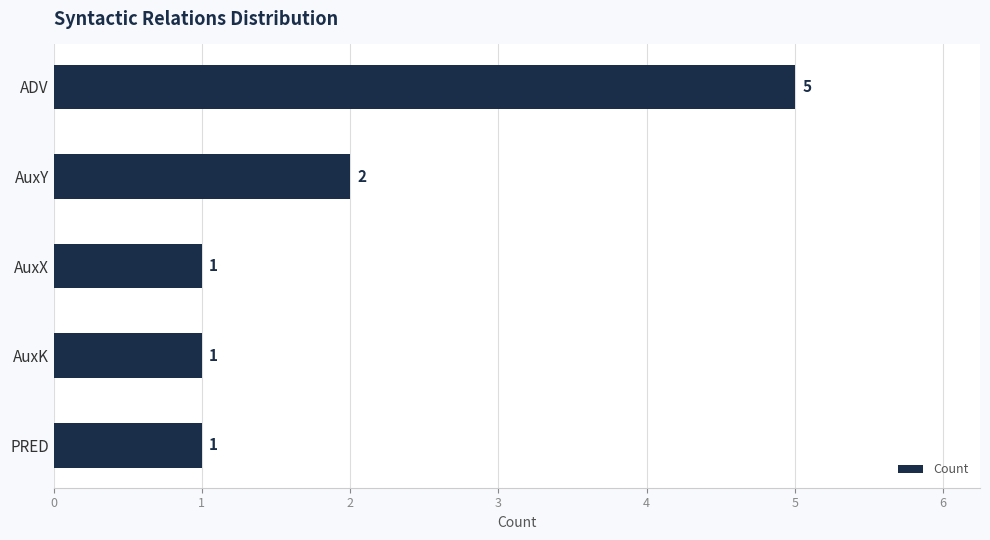

The chart shows a value of 0 at AuxX. True or false?

False